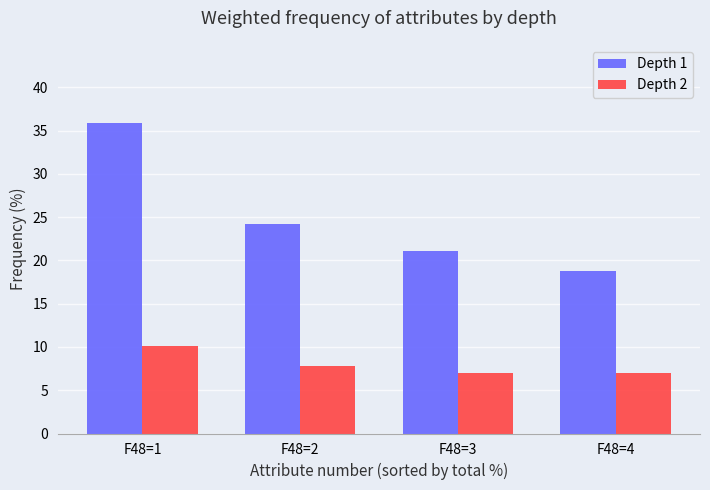

The value of Depth 2 at F48=4 is 10.6. True or false?

False